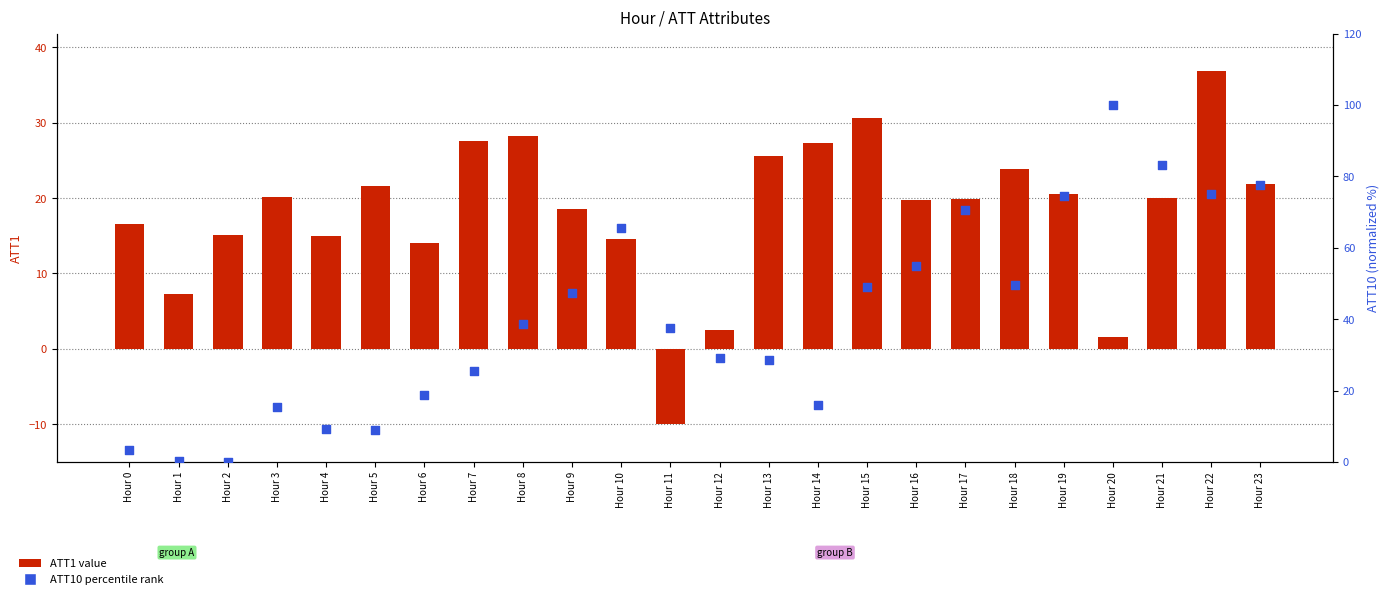

At which category is the sum across all series the highest?

Hour 22